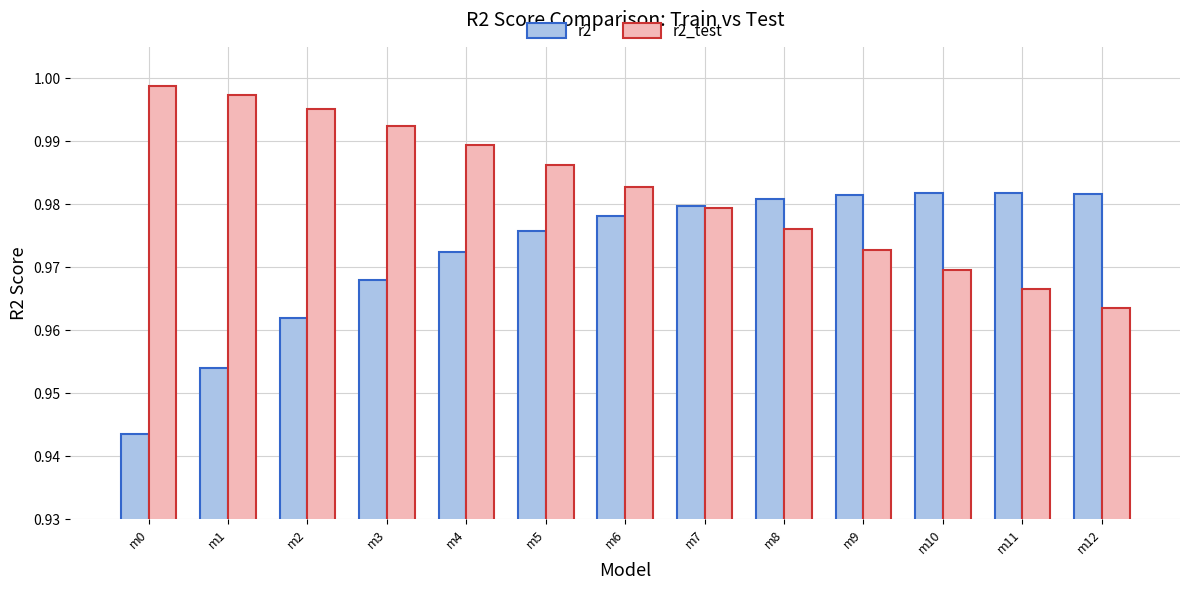

Which series has the largest total across all categories?

r2_test